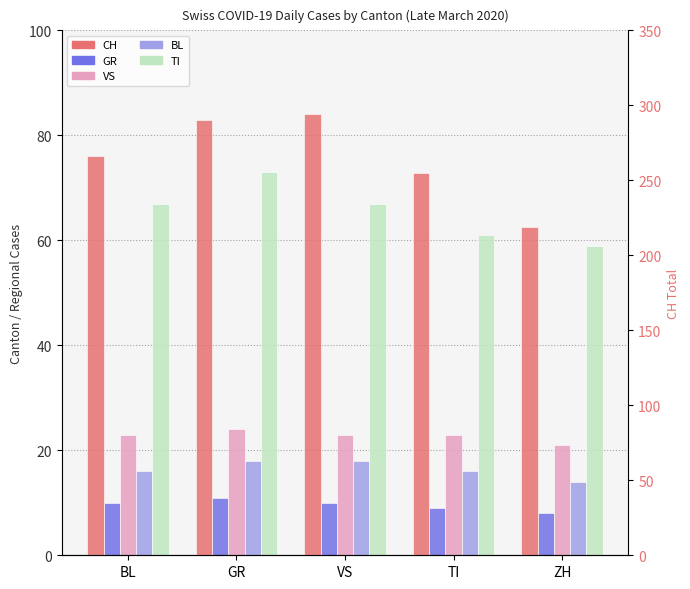

What is the label of the 1st bar from the right?

ZH